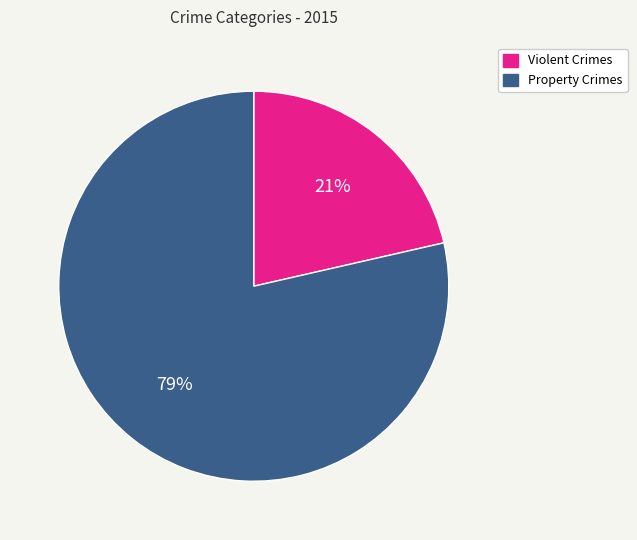

Is there a majority slice in this chart?

Yes